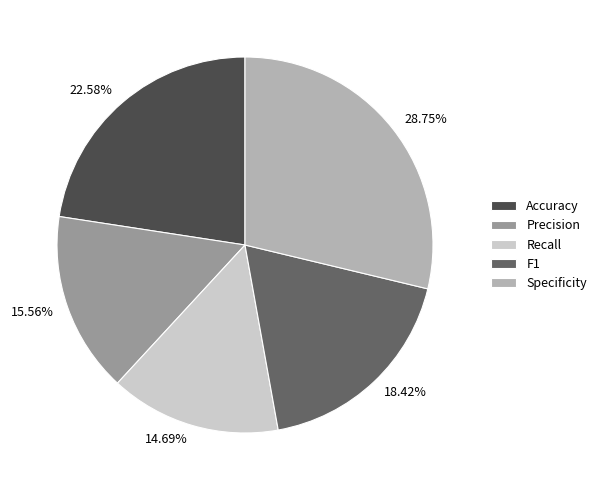

To the nearest percent, what portion does Accuracy represent?

23%